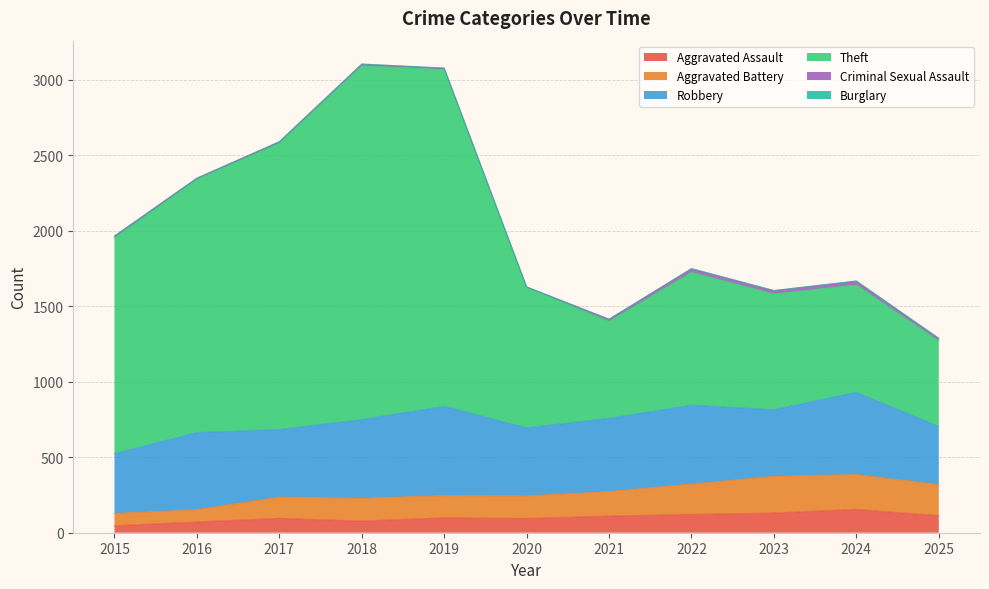

What is the highest value of the Aggravated Assault series?

154